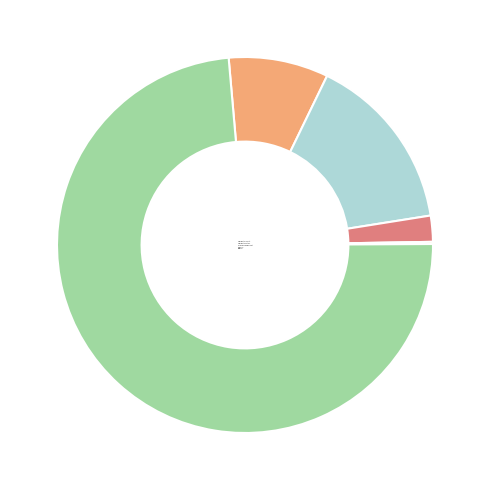

Do Aggravated Battery and Criminal Sexual Assault together represent more than half of the pie?

No